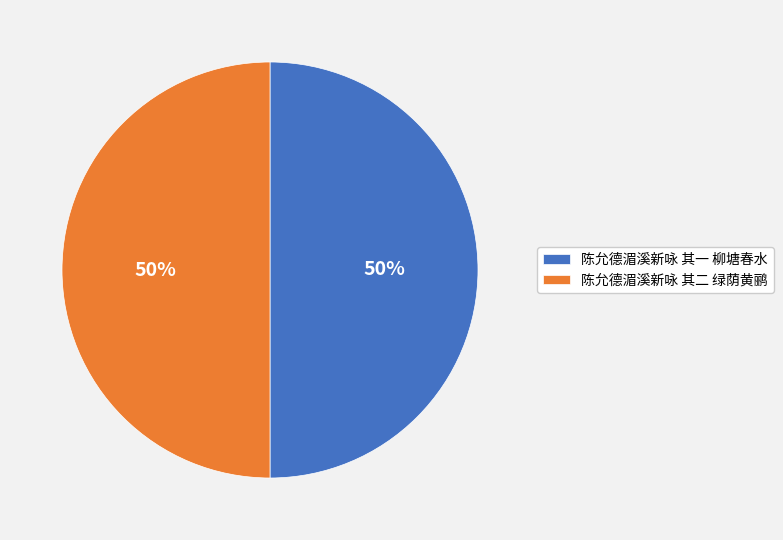

Approximately how many times larger is the value at 陈允德湄溪新咏 其一 柳塘春水 compared to 陈允德湄溪新咏 其二 绿荫黄鹂?

1.0